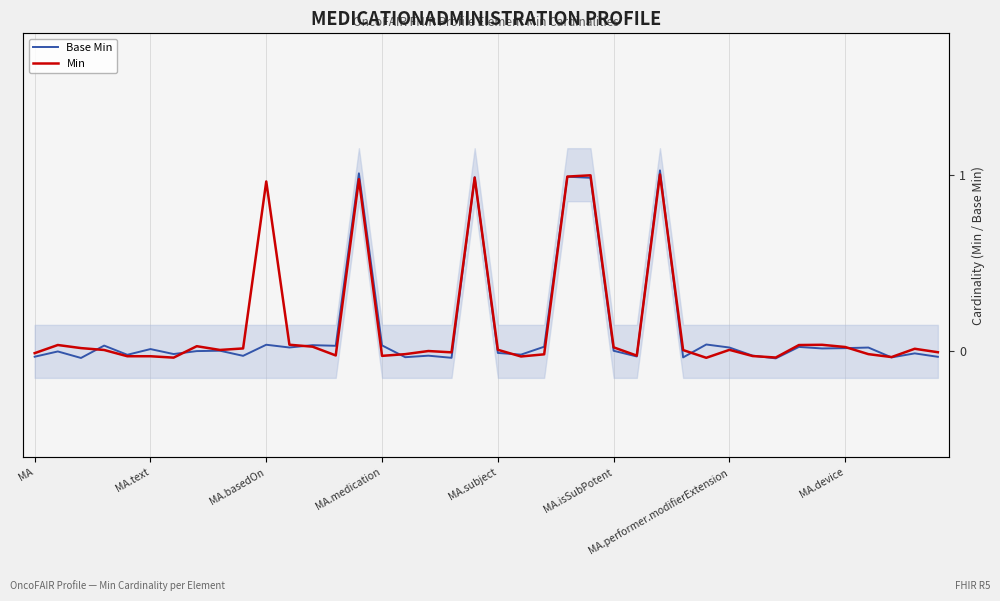

After their last crossing, which series has the higher values: Base Min or Min?

Min